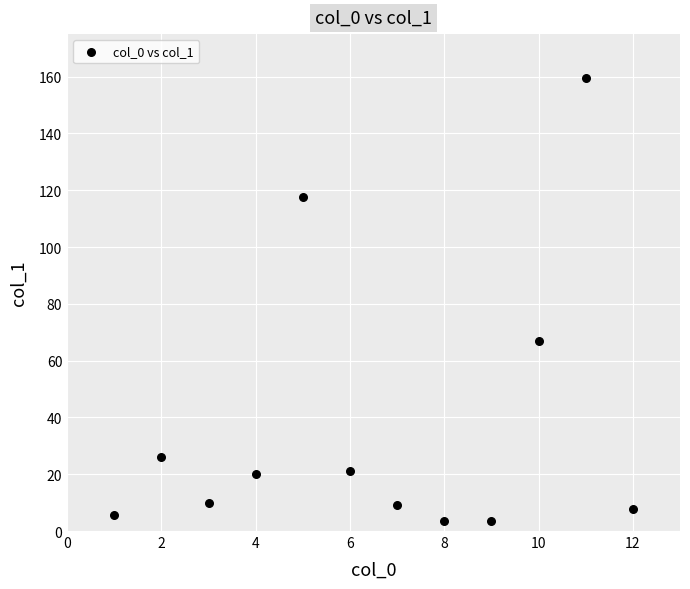

What Y value in the scatter plot is closest to 81?

66.9